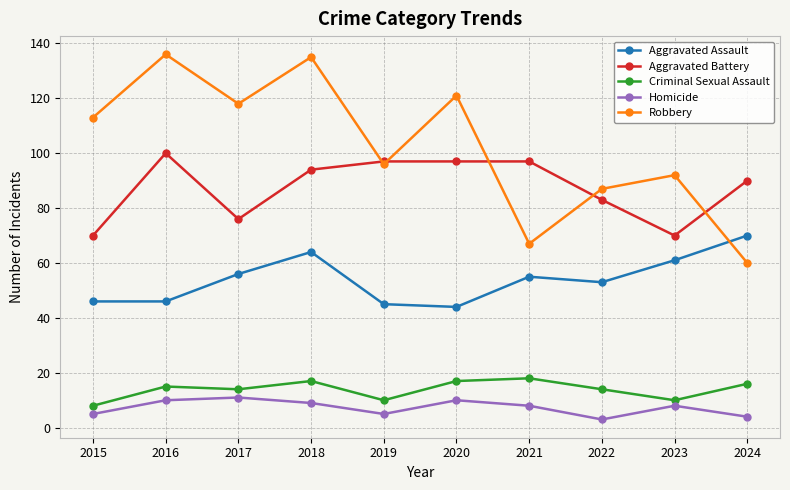

True or false: Aggravated Battery has a value of 94 at 2018.

True